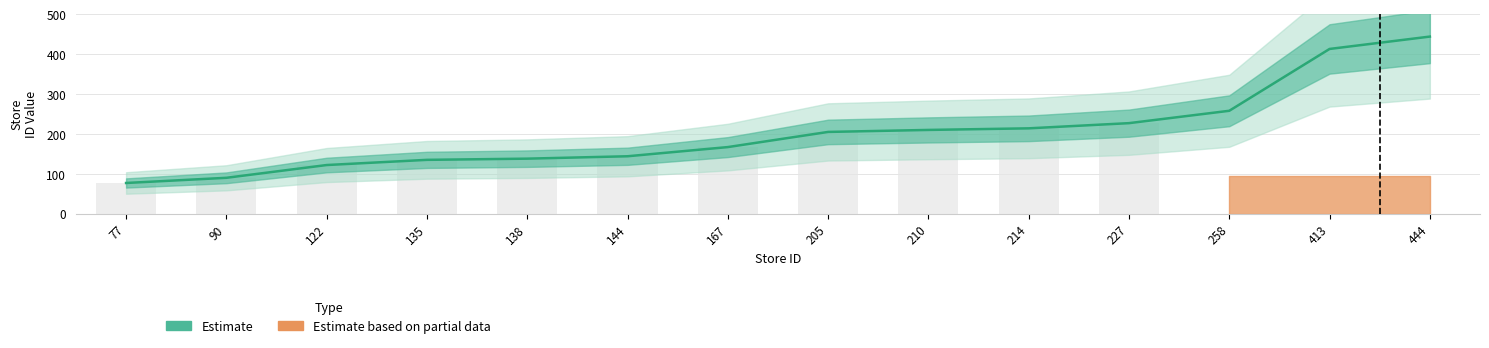

What is the value of the 8th bar from the left?

205